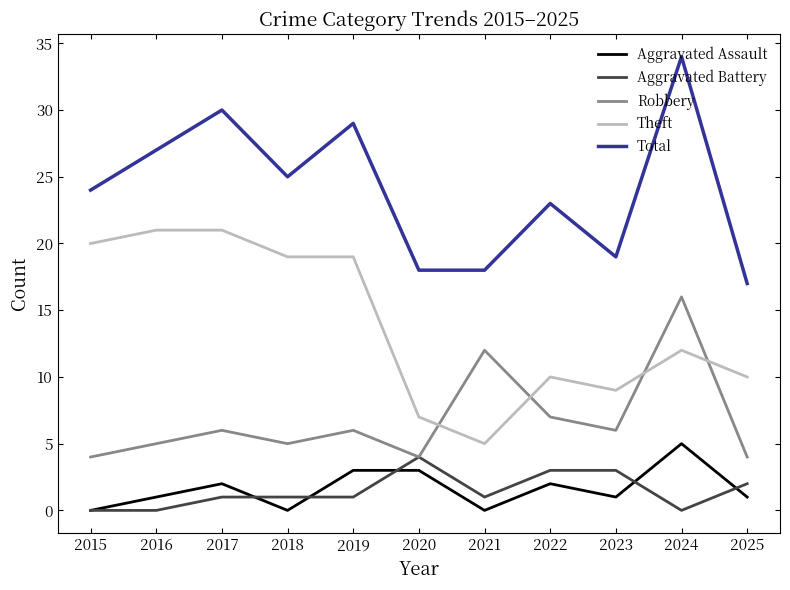

Reading left to right, extract all data points from this chart.

Aggravated Assault: 2015=0	2016=1	2017=2	2018=0	2019=3	2020=3	2021=0	2022=2	2023=1	2024=5	2025=1
Aggravated Battery: 2015=0	2016=0	2017=1	2018=1	2019=1	2020=4	2021=1	2022=3	2023=3	2024=0	2025=2
Robbery: 2015=4	2016=5	2017=6	2018=5	2019=6	2020=4	2021=12	2022=7	2023=6	2024=16	2025=4
Theft: 2015=20	2016=21	2017=21	2018=19	2019=19	2020=7	2021=5	2022=10	2023=9	2024=12	2025=10
Total: 2015=24	2016=27	2017=30	2018=25	2019=29	2020=18	2021=18	2022=23	2023=19	2024=34	2025=17